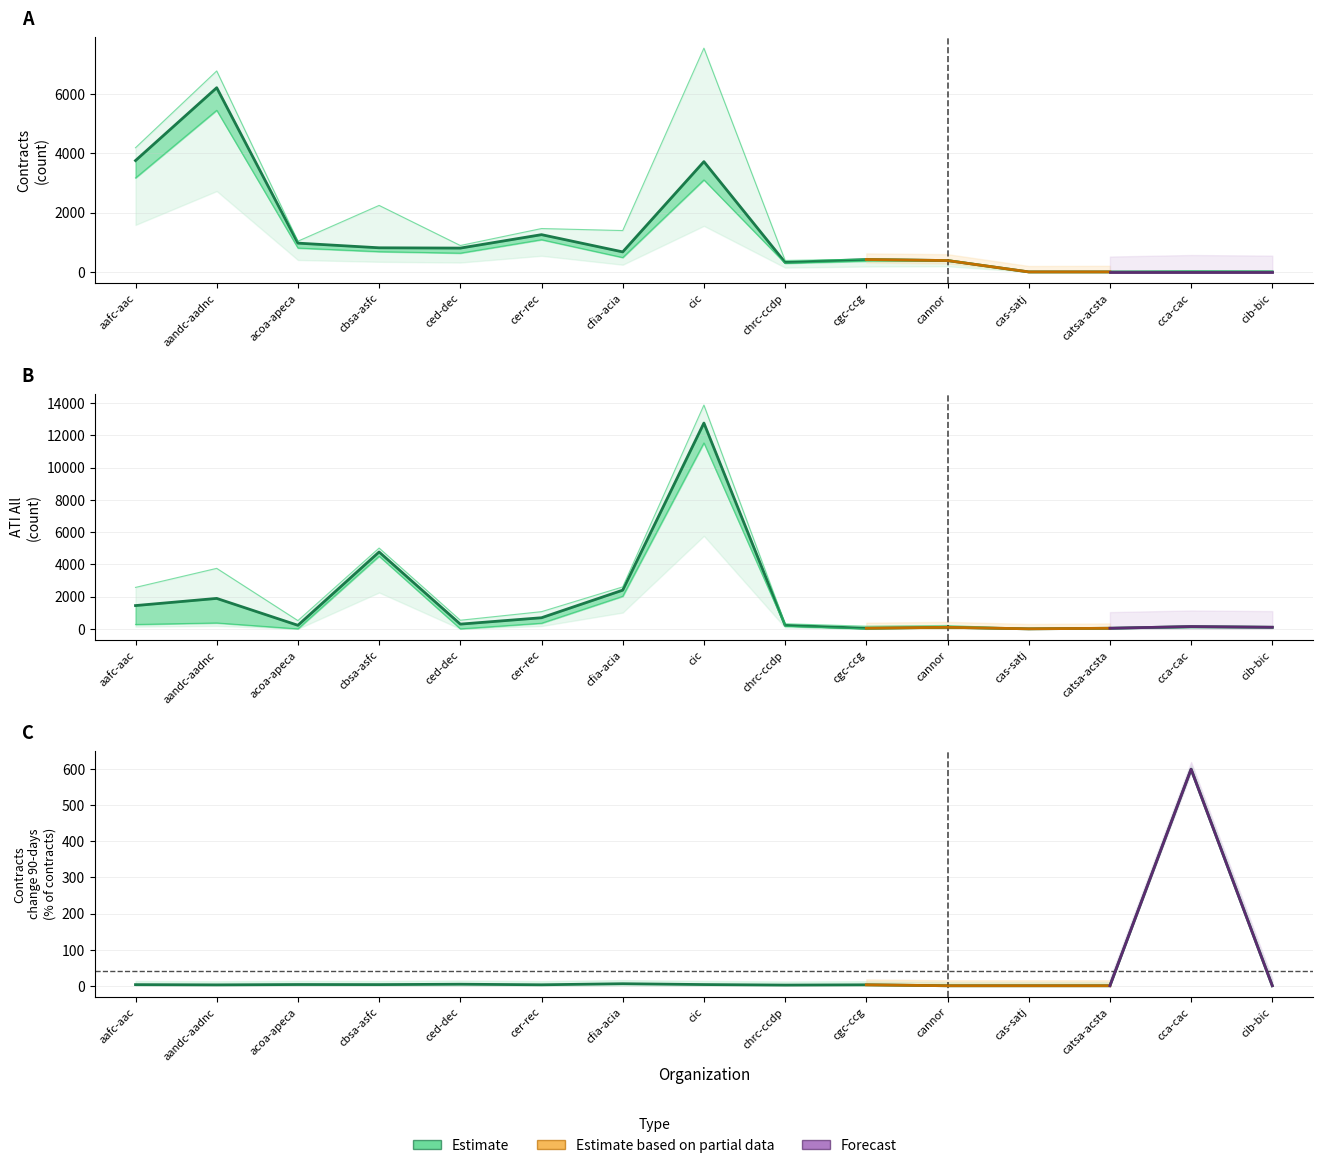

True or false: contracts change 90-days (% of contracts) has a value of 2.4 at aandc-aadnc.

True